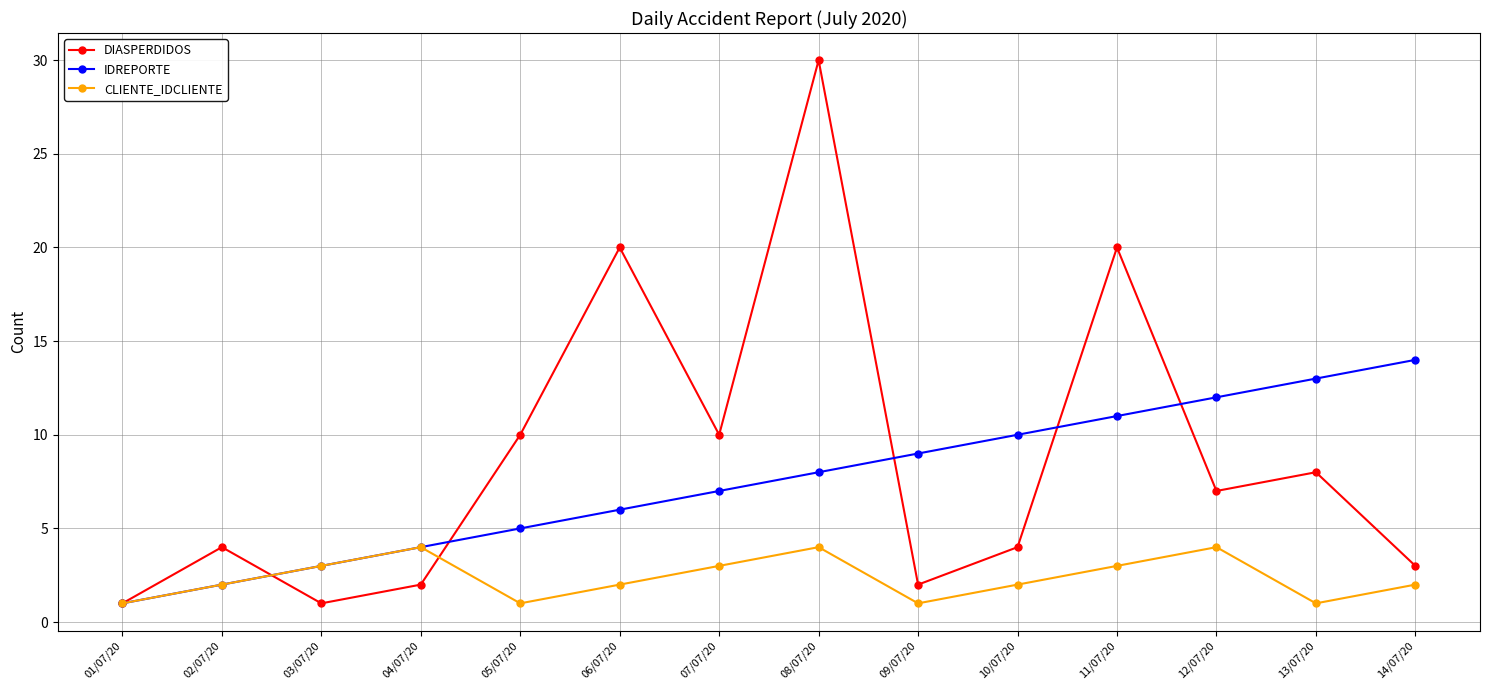

What is the average value of the DIASPERDIDOS series?

9